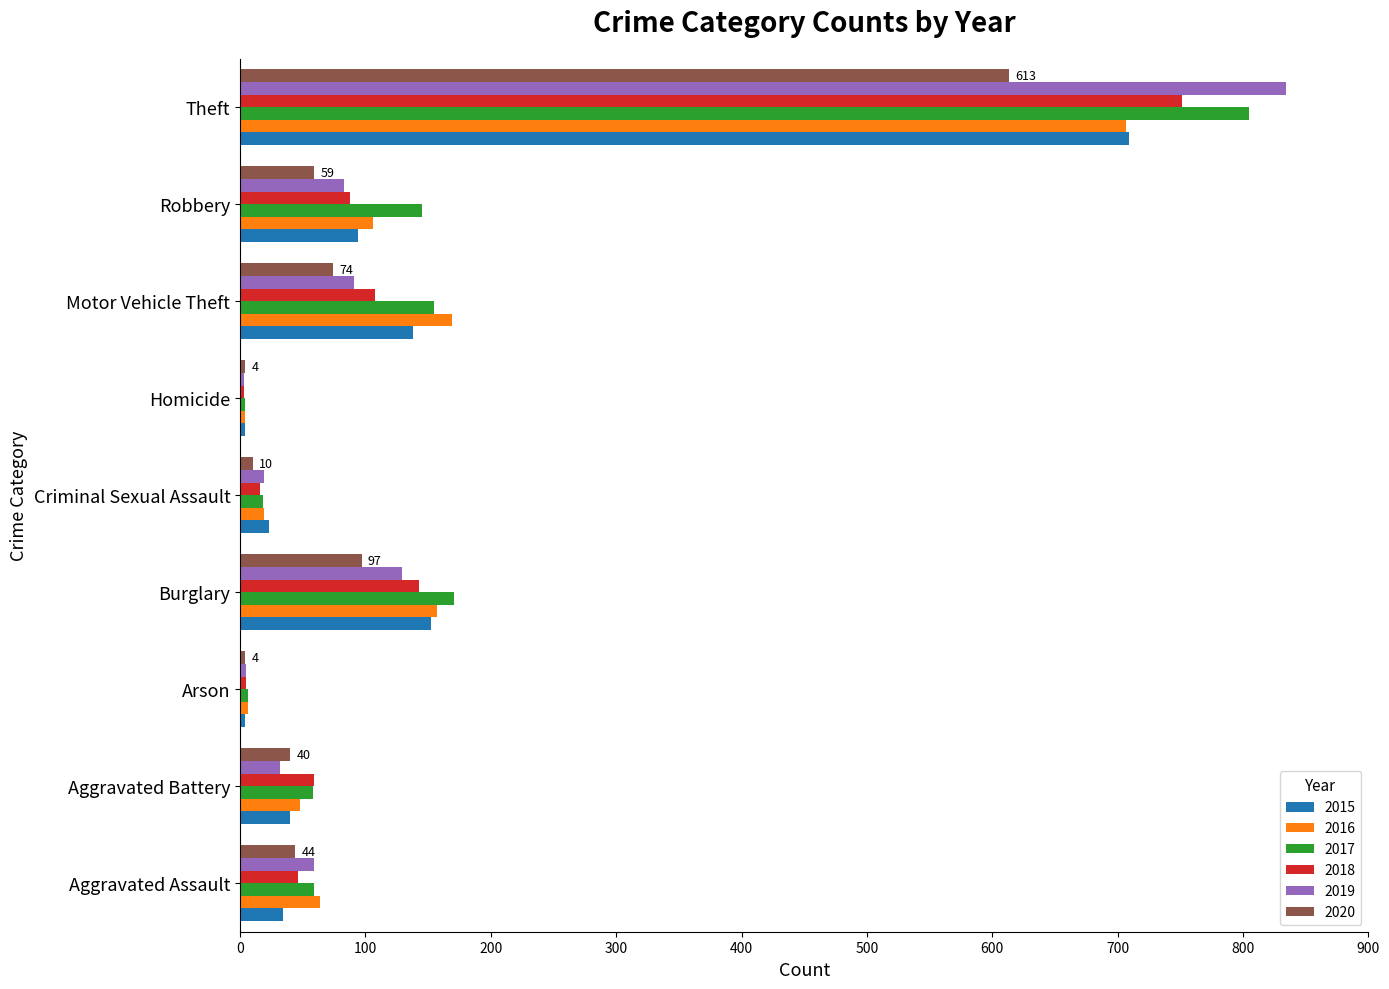

What is the total value across all series at Motor Vehicle Theft?

735